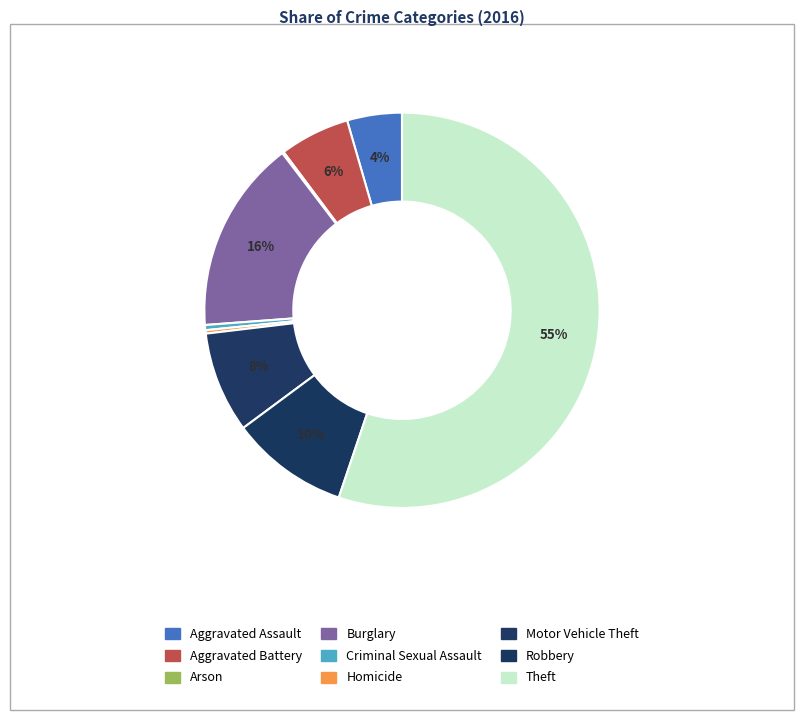

True or false: Criminal Sexual Assault accounts for 0% of the total.

True